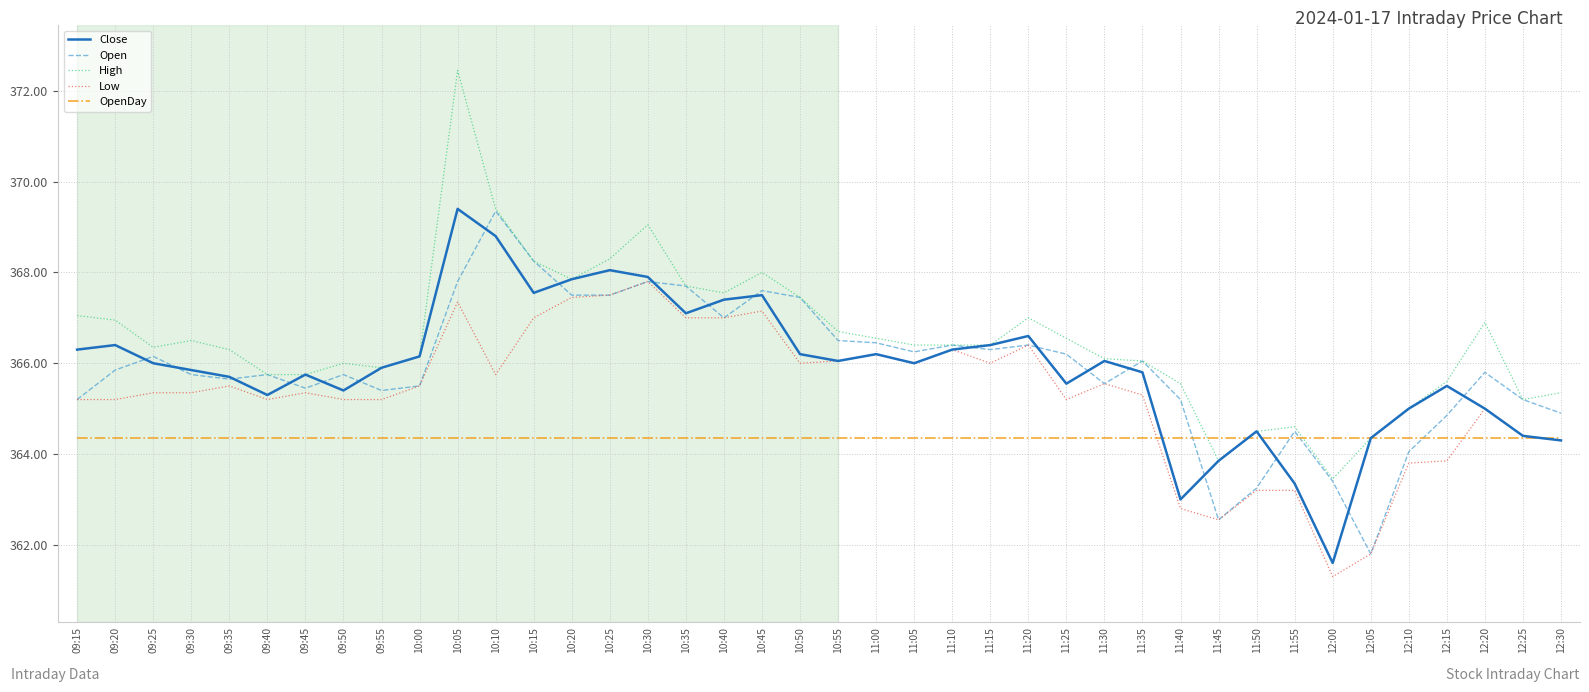

How many lines are shown in the chart?

5